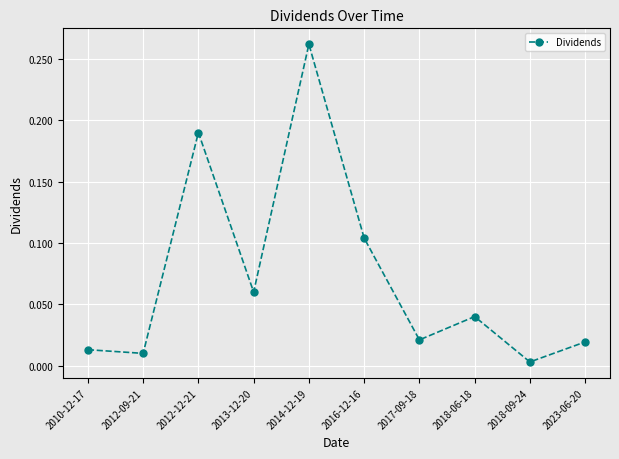

What is the sum of all values?

0.7